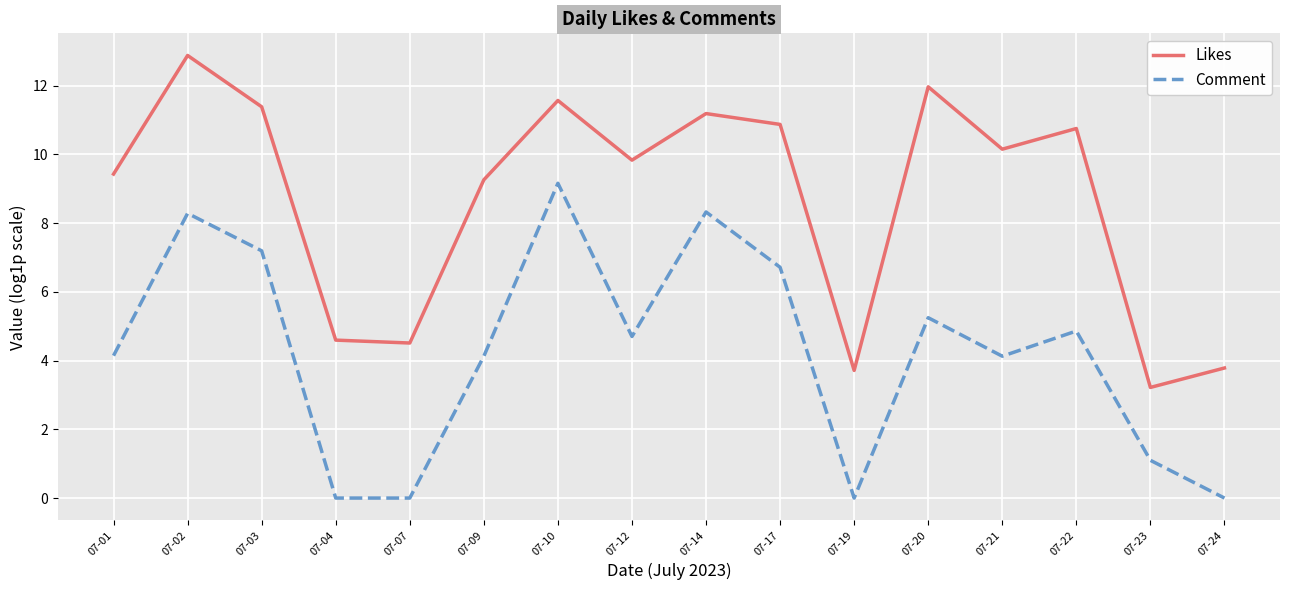

In Likes, how many points are higher than both neighbors (excluding endpoints)?

5